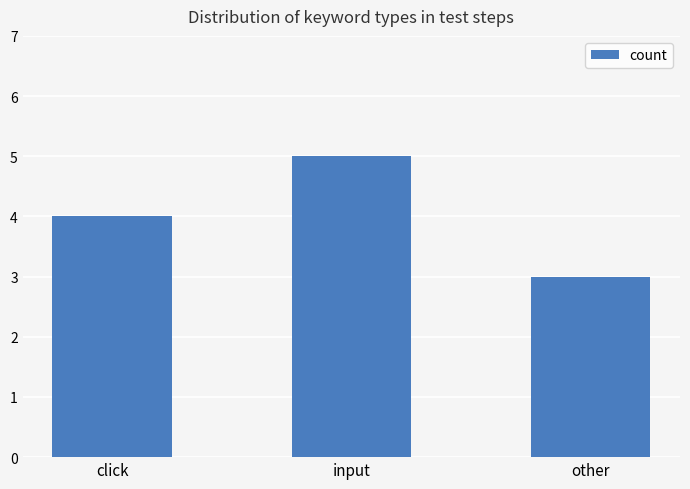

What is the difference between the maximum and minimum values?

2